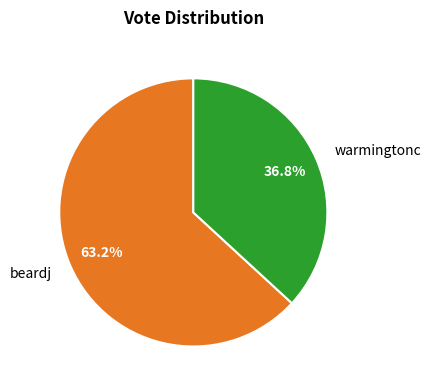

To the nearest percent, what is the average slice percentage?

50%